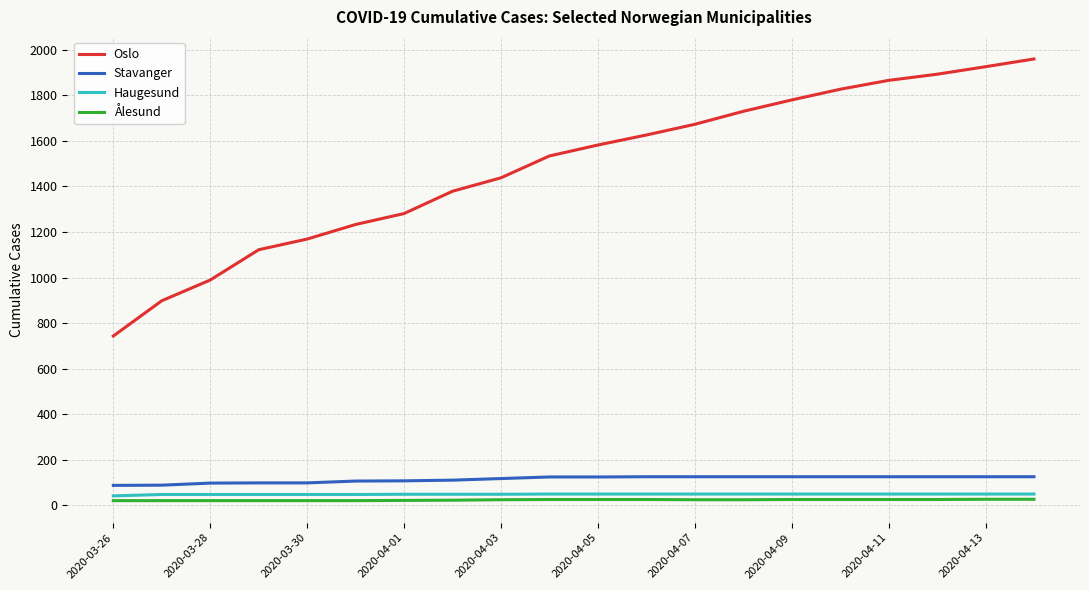

True or false: Oslo and Ålesund cross at least once.

False